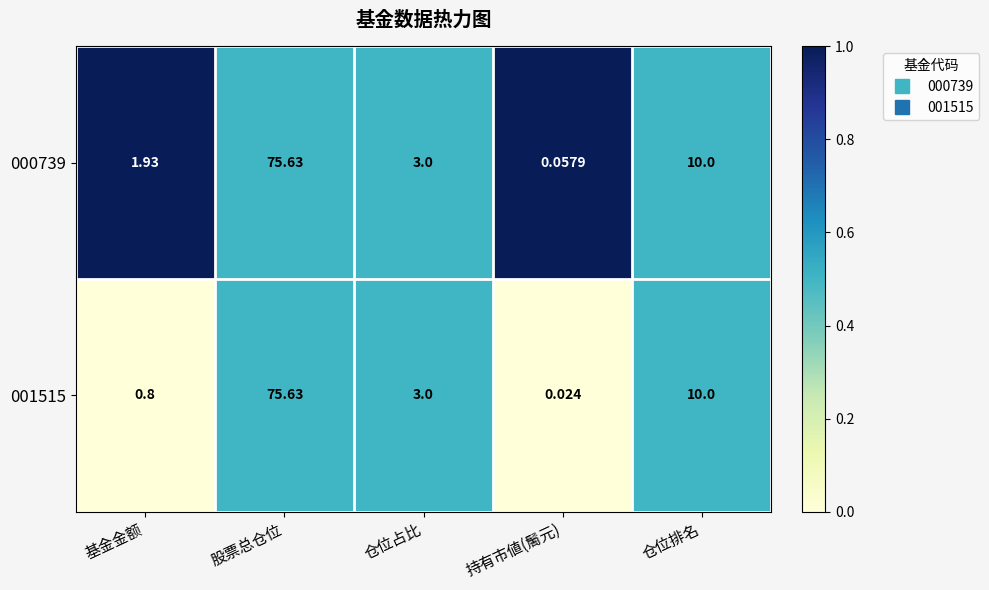

Is the value of 000739 at 股票总仓位 greater than the value of 001515 at 仓位占比?

Yes